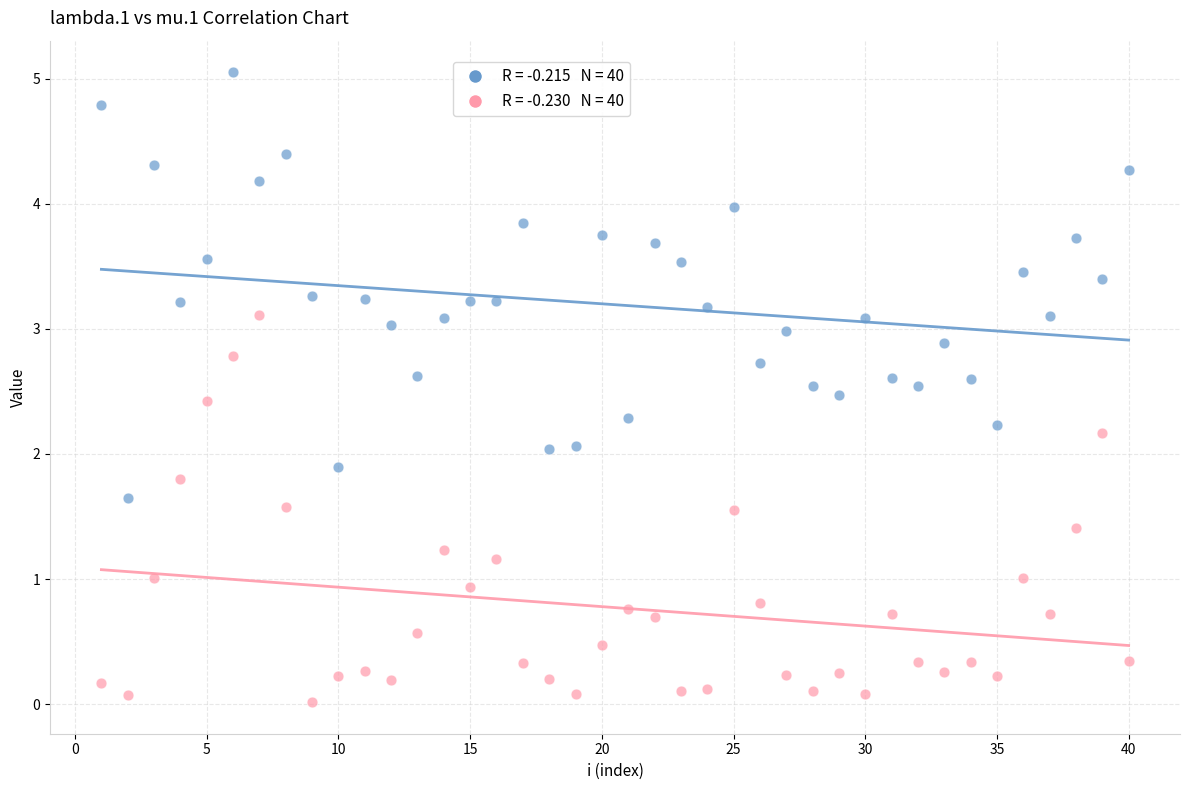

Across all data points, what is the range of Y values (max minus min)?

5.0